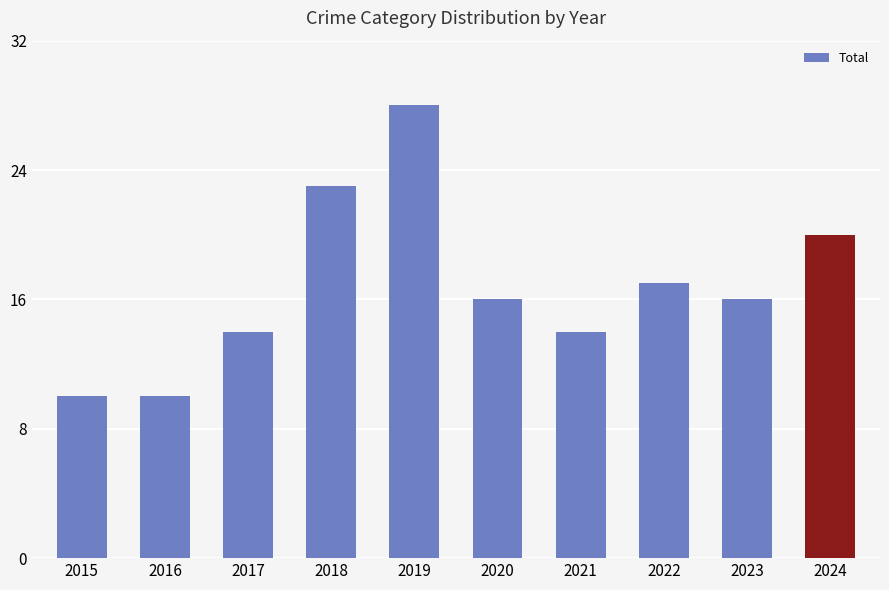

What is the minimum value shown in the chart?

10